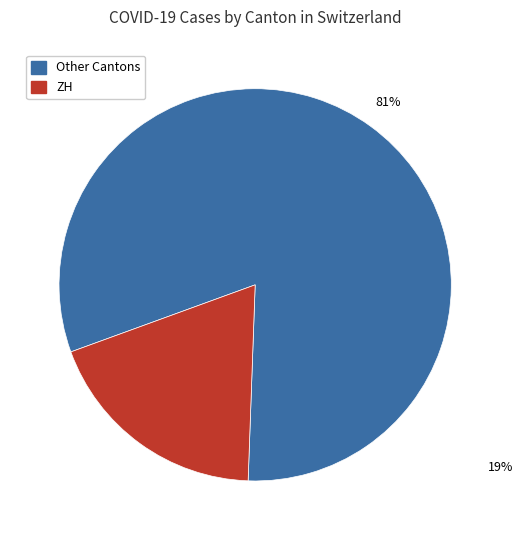

Count the number of slices in the pie.

2